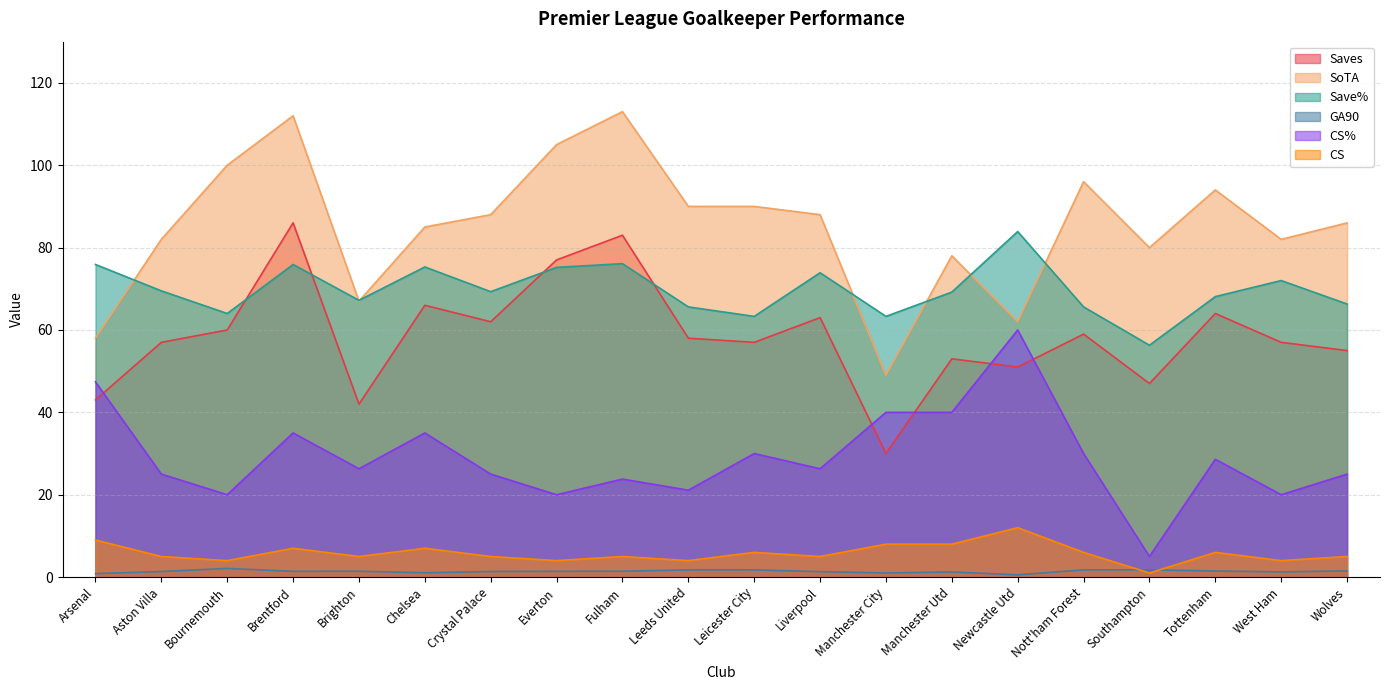

At which label is CS closest to 6?

Leicester City